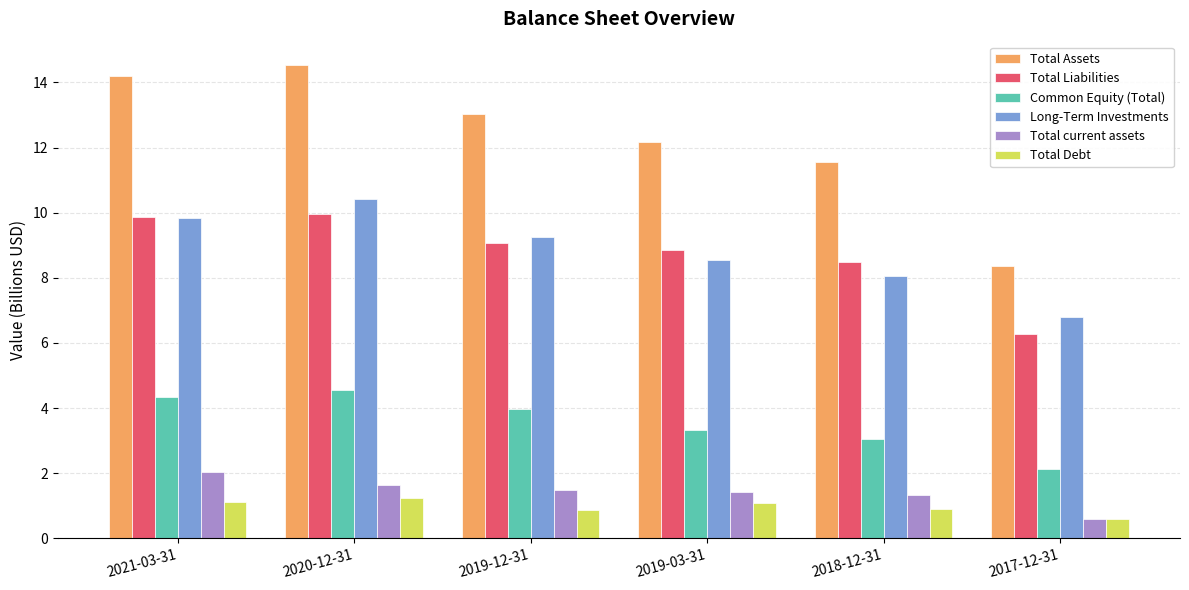

What is the label of the 6th bar from the right?

2021-03-31